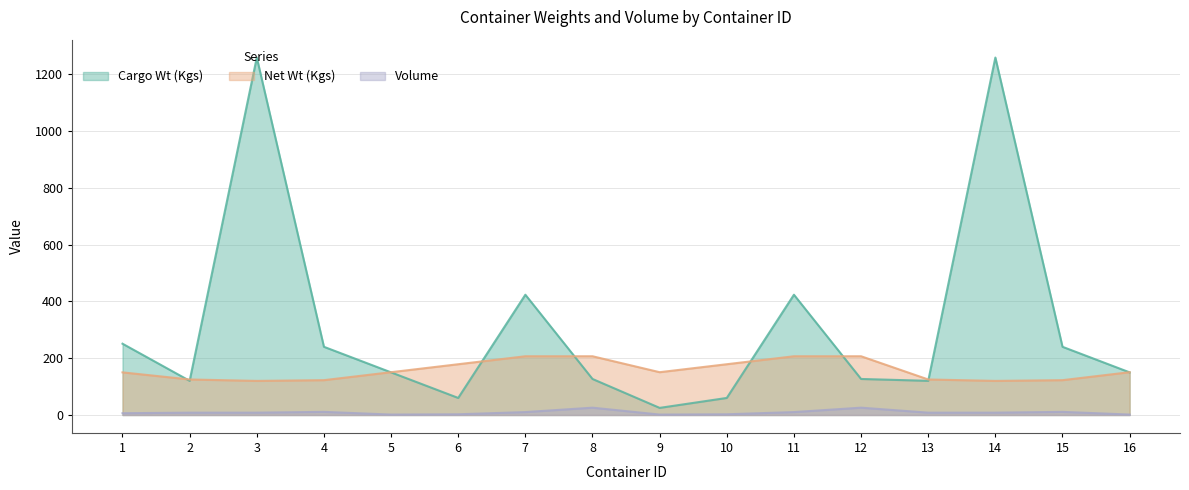

Rank the series by their maximum value, from lowest to highest.

Volume, Net Wt (Kgs), Cargo Wt (Kgs)